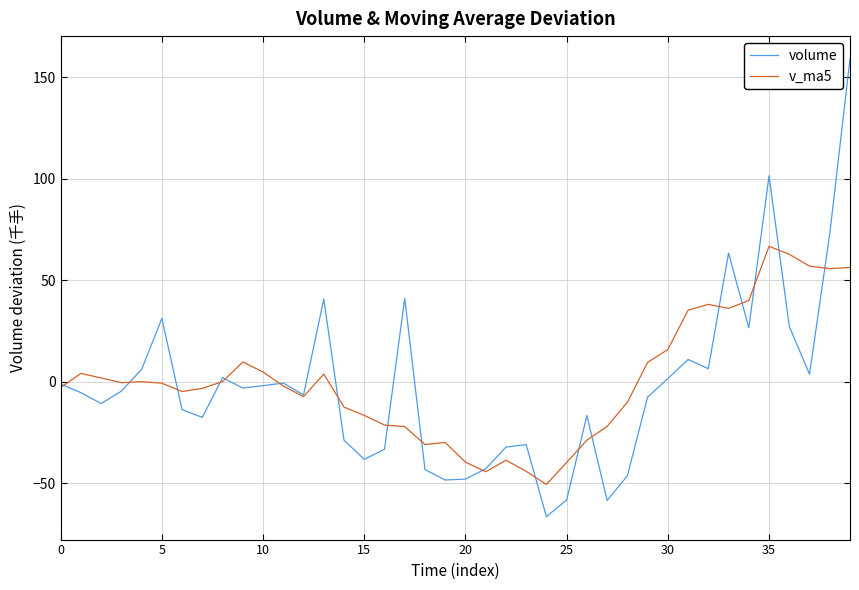

Which series has the widest spread of values?

volume